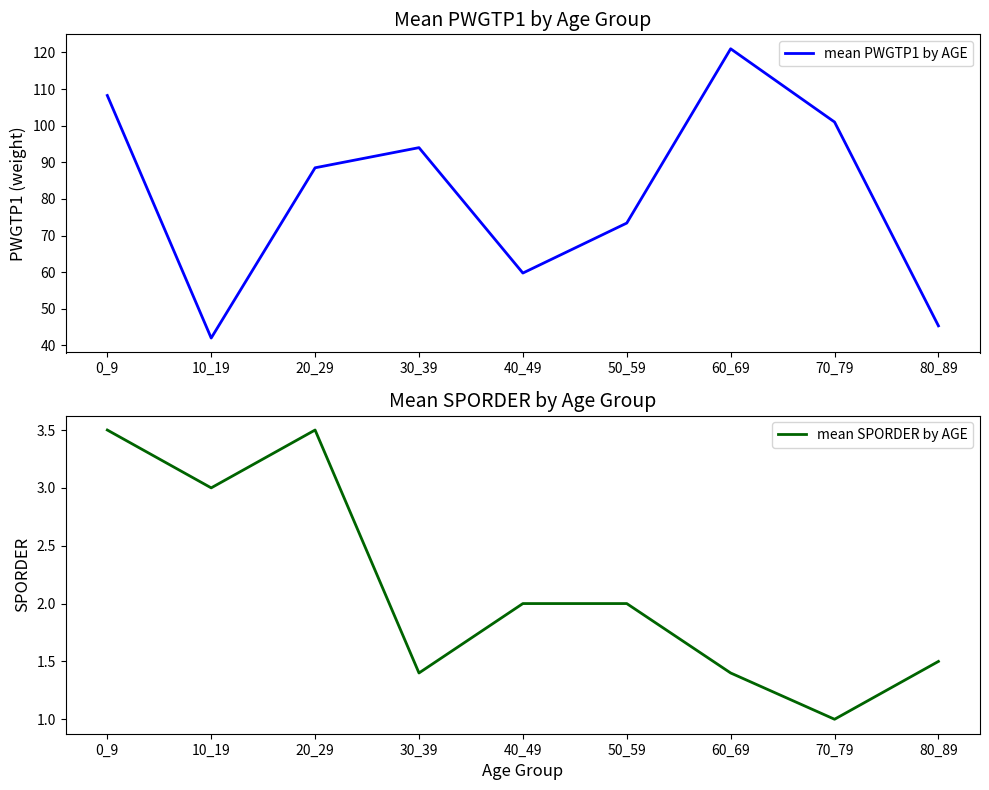

What is the total value across all series at 70_79?

102.0